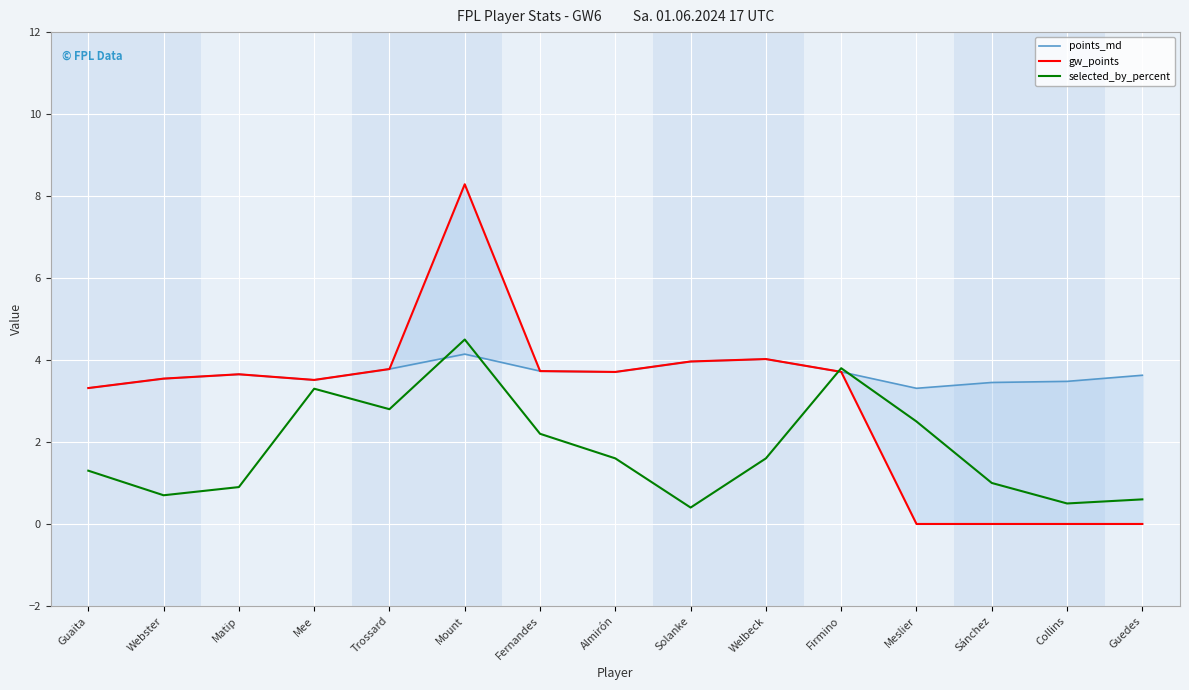

Is it true that points_md equals 6.0 at Guedes?

False